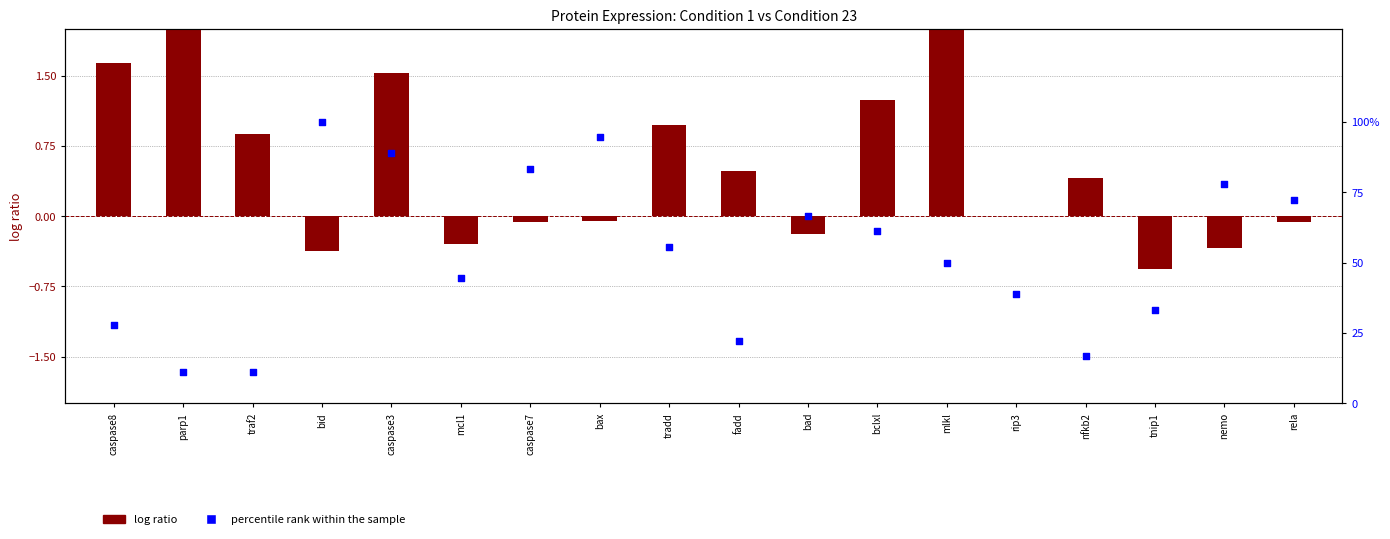

Which series has the largest total across all categories?

percentile rank within the sample